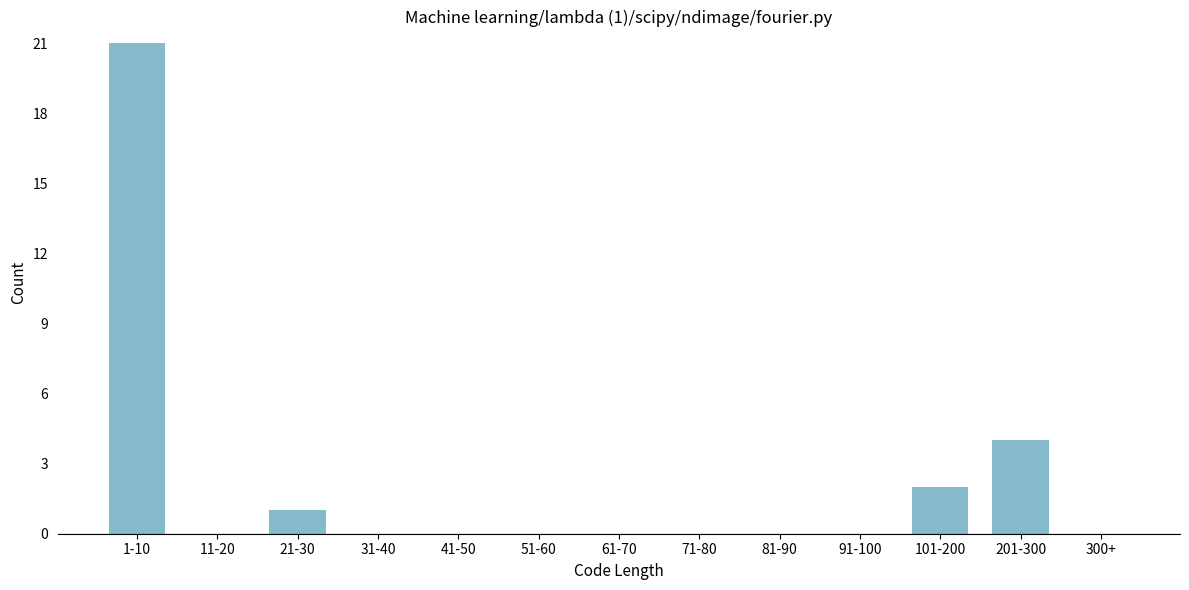

Reading right to left, what are all the values shown in this chart?

300+=0	201-300=4	101-200=2	91-100=0	81-90=0	71-80=0	61-70=0	51-60=0	41-50=0	31-40=0	21-30=1	11-20=0	1-10=21